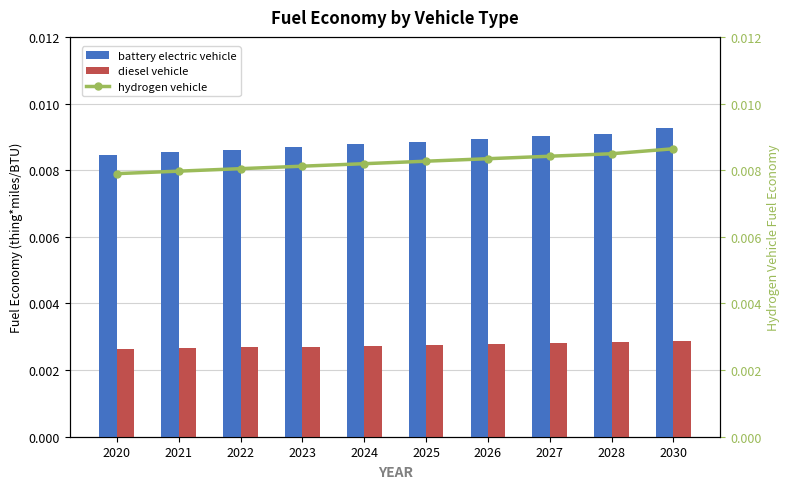

True or false: diesel vehicle has a value of 0.0 at 2028.

False